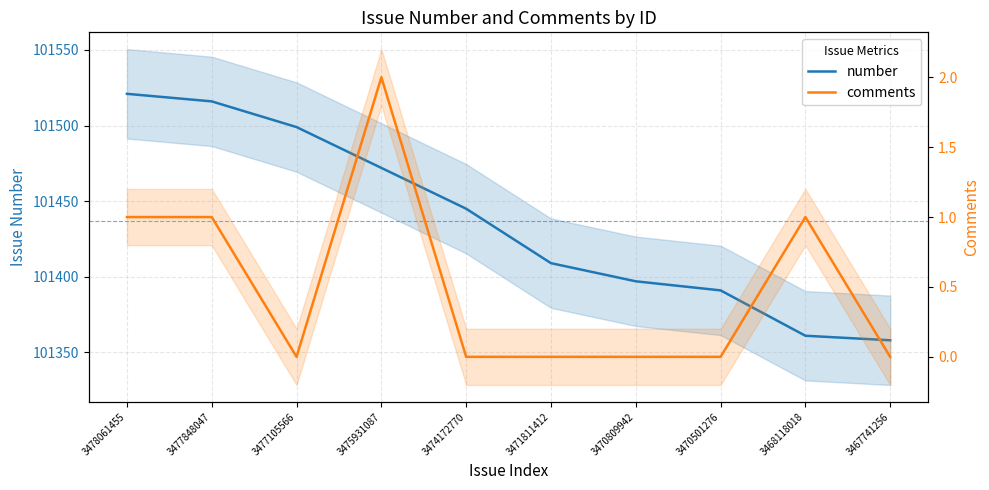

Reading left to right, list all the values displayed in this chart.

number: 101521	101516	101499	101472	101445	101409	101397	101391	101361	101358
comments: 1	1	0	2	0	0	0	0	1	0